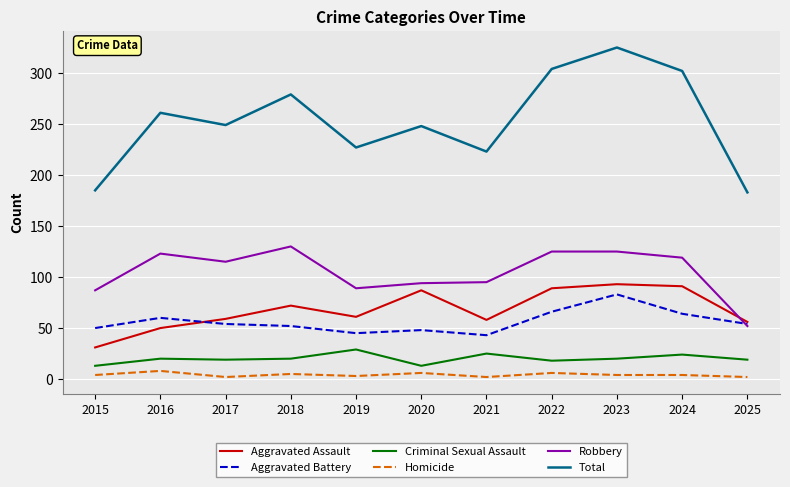

True or false: Aggravated Assault and Homicide intersect in this chart.

False